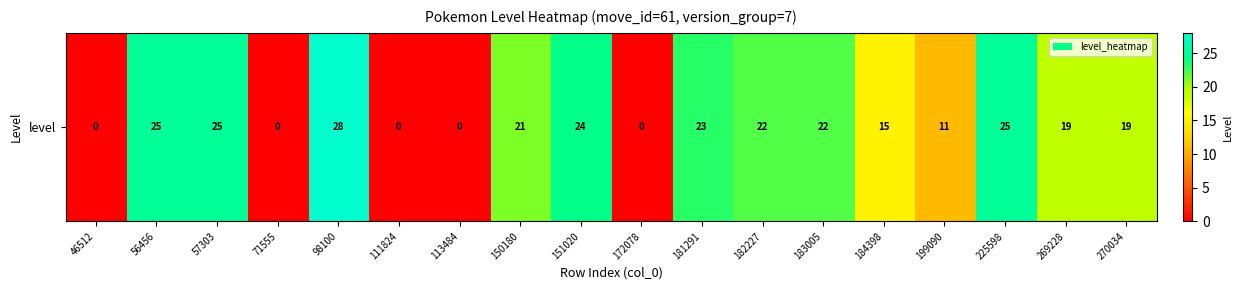

What is the average value?

16